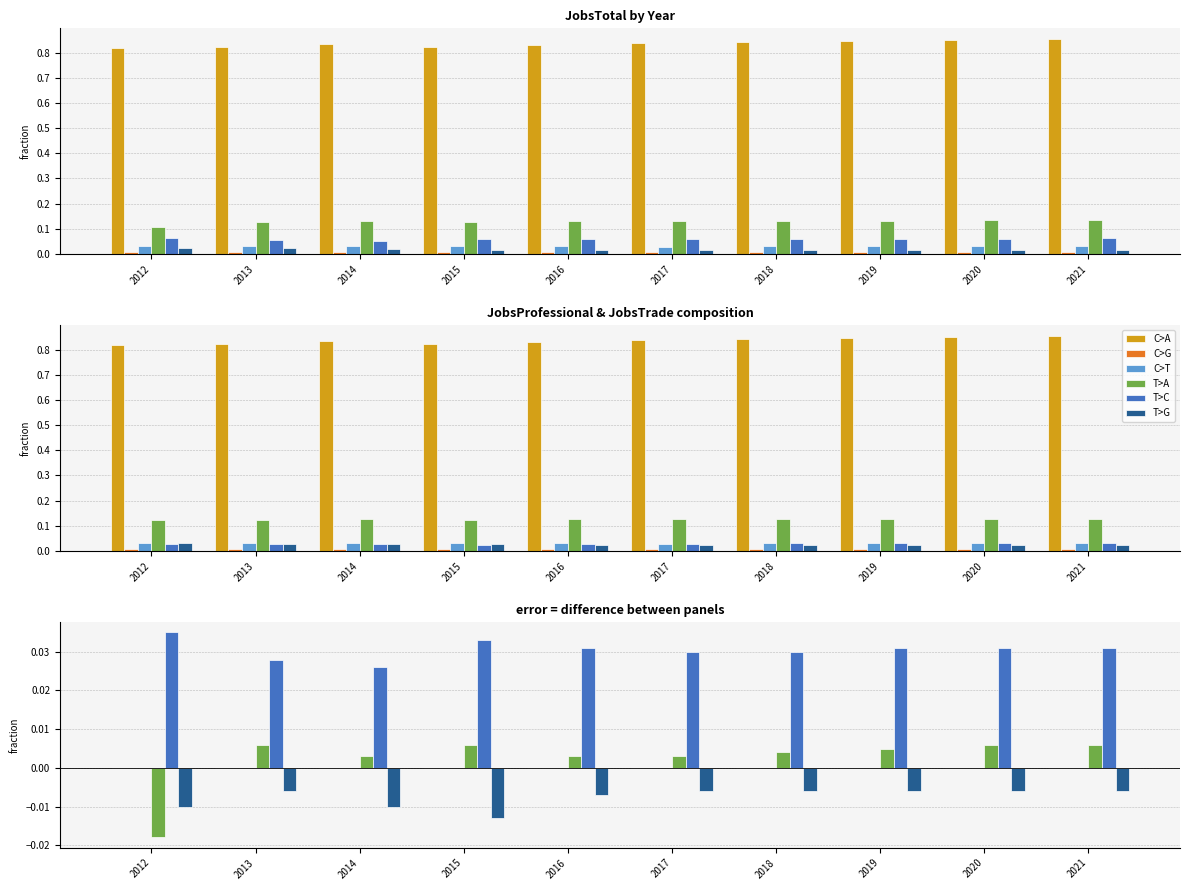

How many data points does each series have?

10